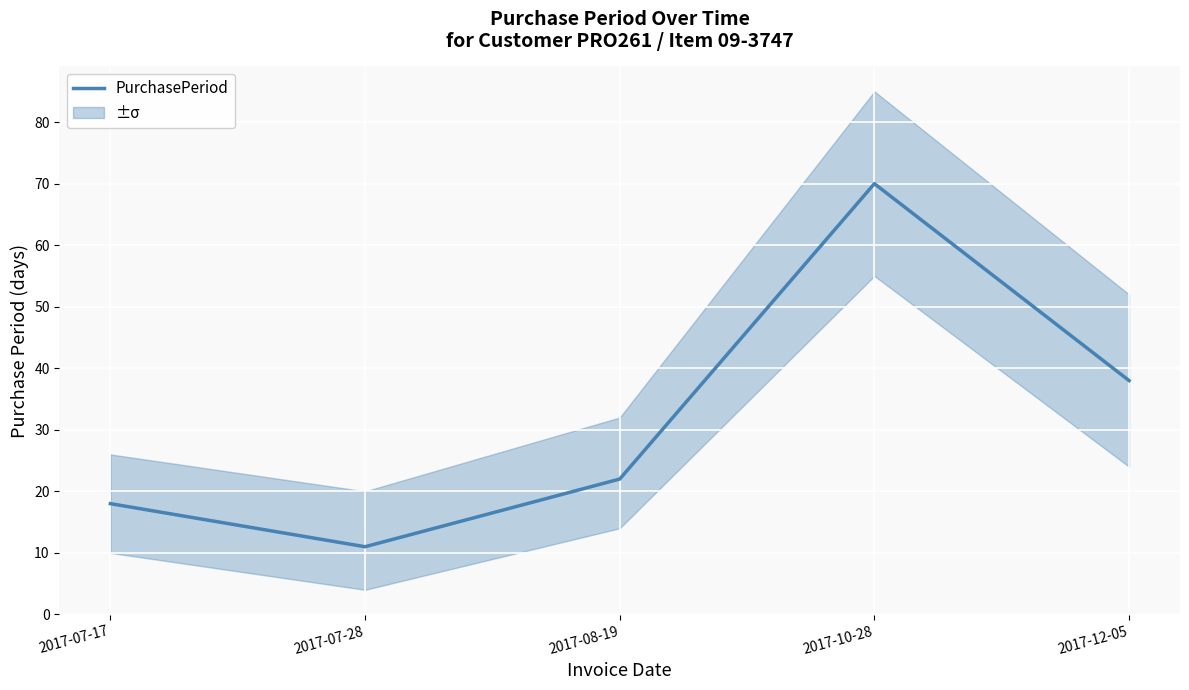

At which category does the chart reach its minimum across all series?

2017-07-28